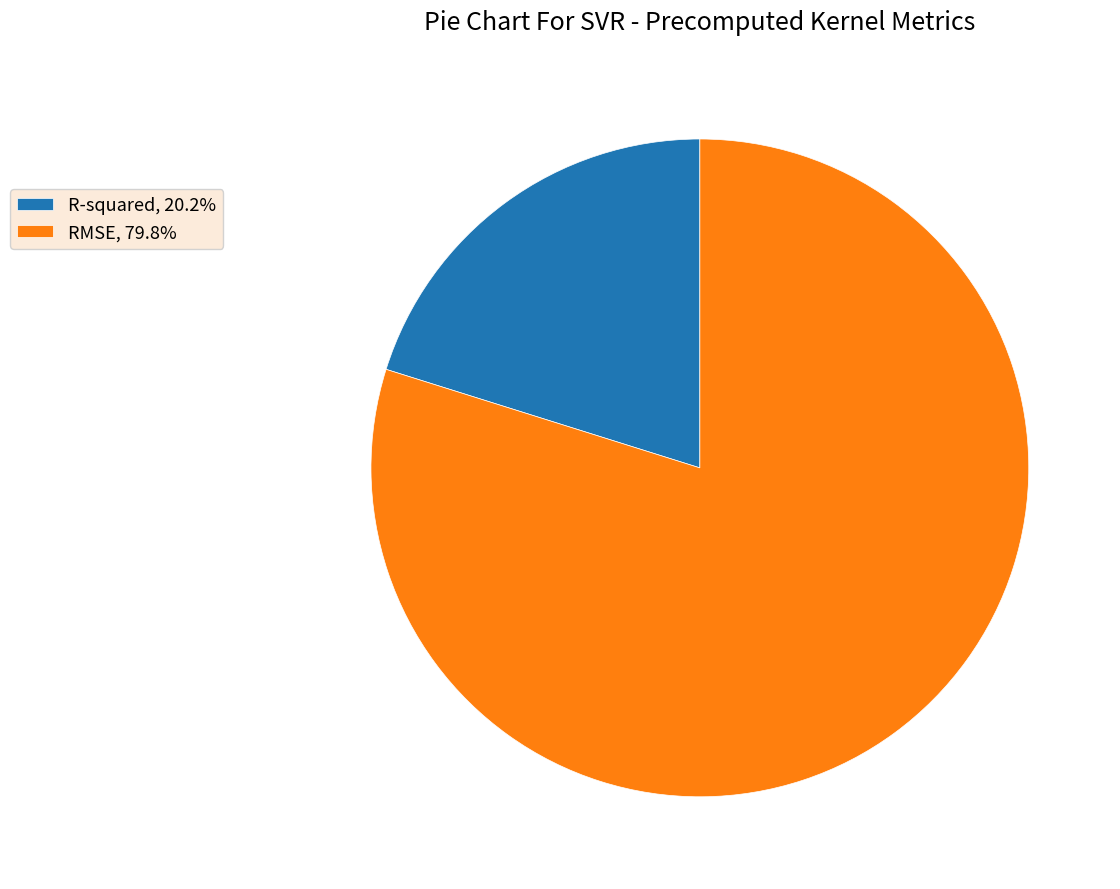

Is it true that R-squared is 20% of the pie?

True